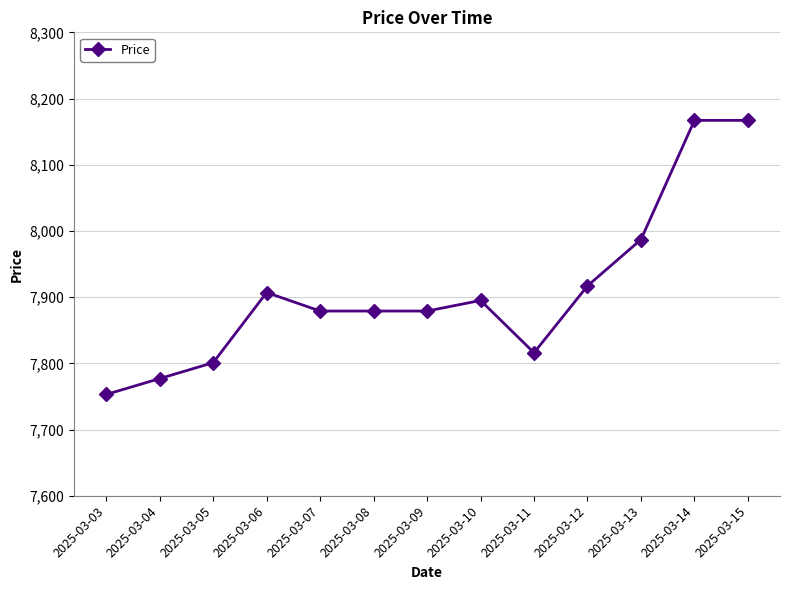

What is the value of the 2nd point from the left?

7777